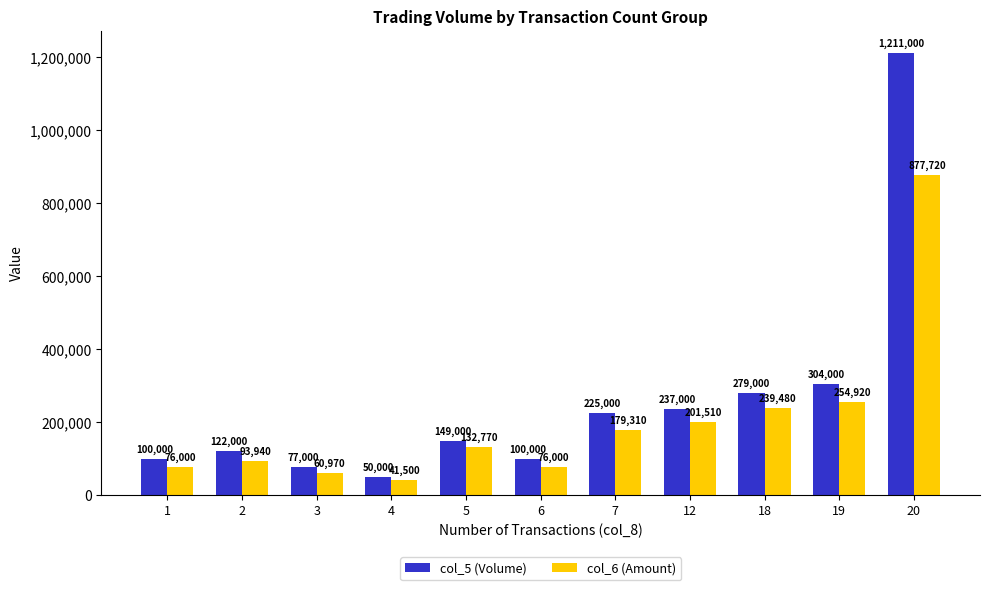

At how many categories does at least one series exceed 82323?

9